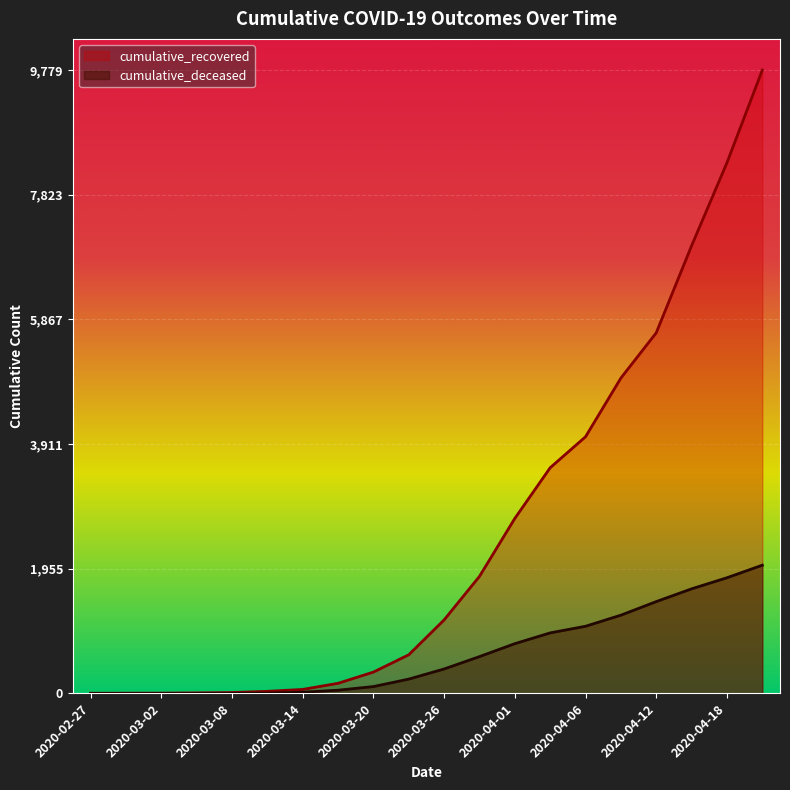

At which category does the chart reach its peak across all series?

2020-04-21